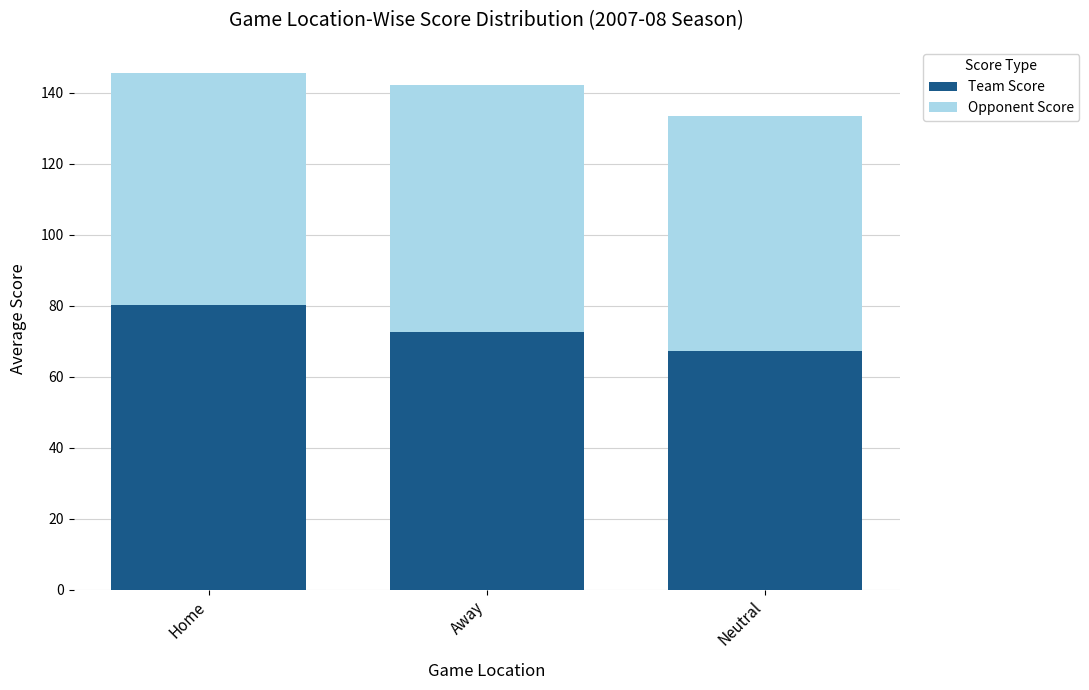

List the labels in order of Team Score value, smallest first.

Neutral, Away, Home